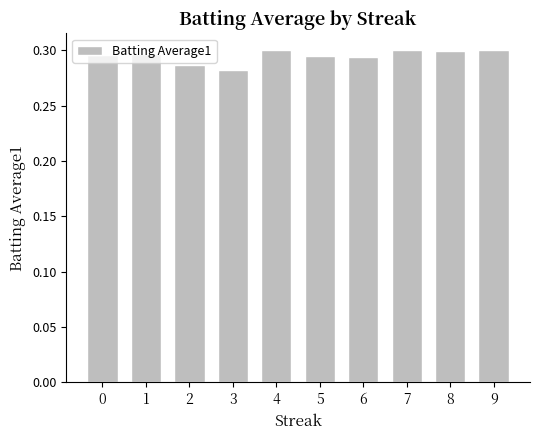

Which category has the lowest value across all series?

3